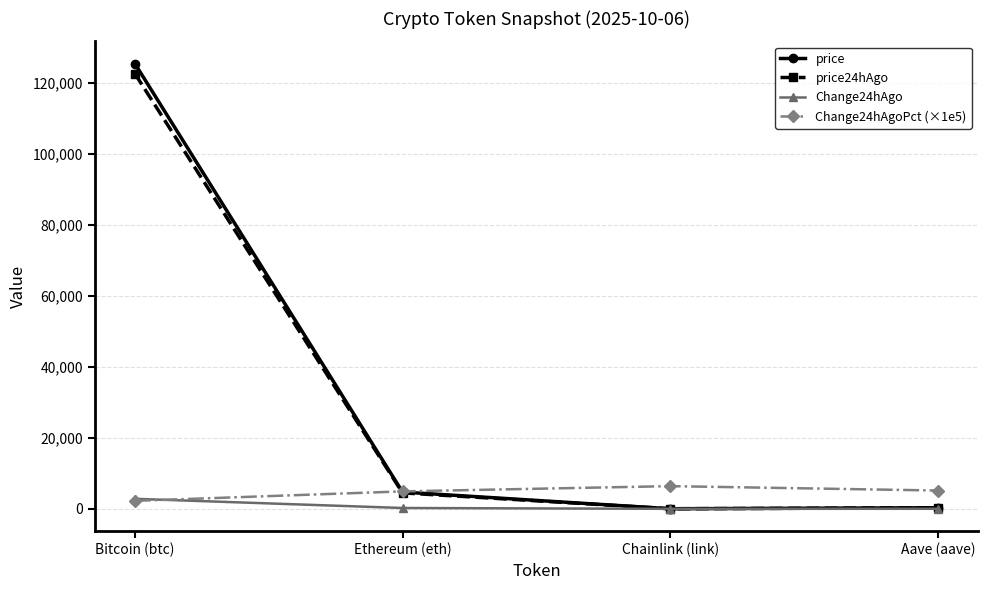

What is the difference between the price24hAgo values at Chainlink (link) and Bitcoin (btc)?

122571.0